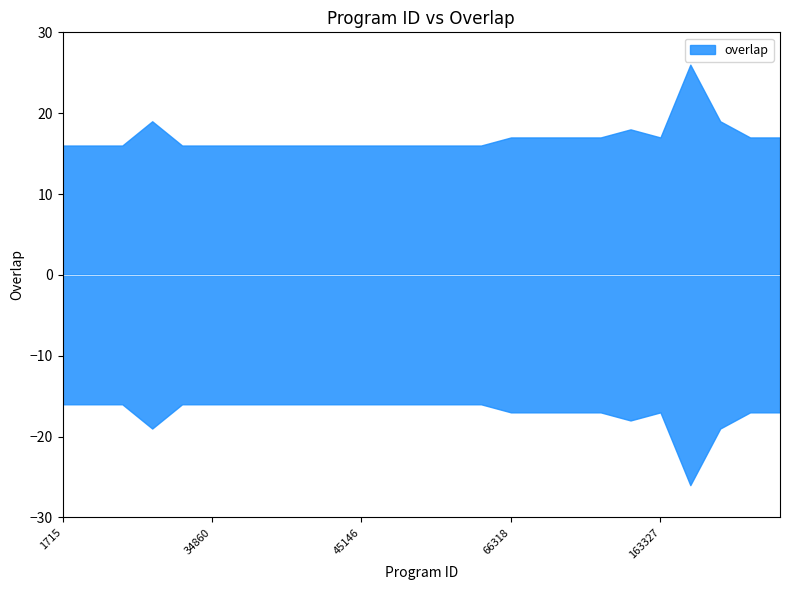

Is it true that the value at 303557 is 7?

False